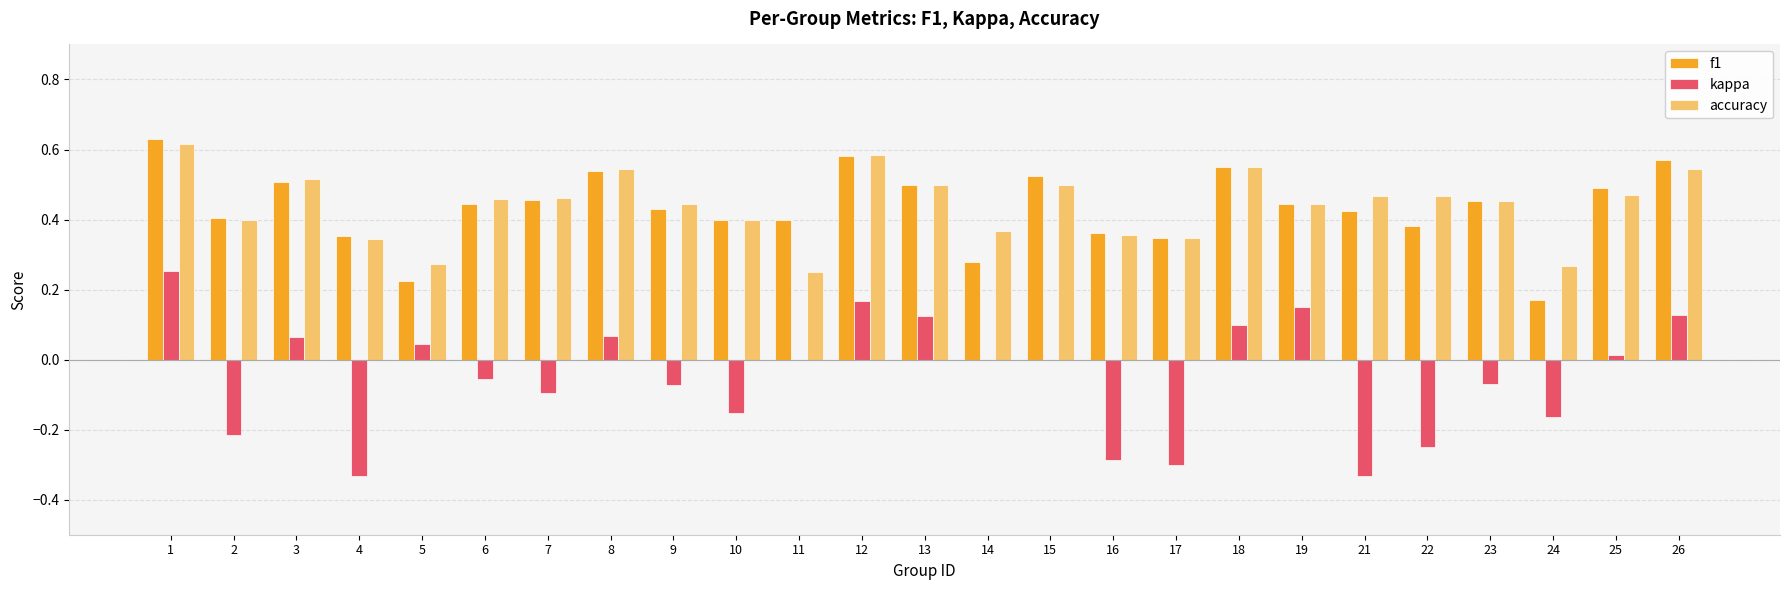

The value of accuracy at 14 is 0.4. True or false?

True